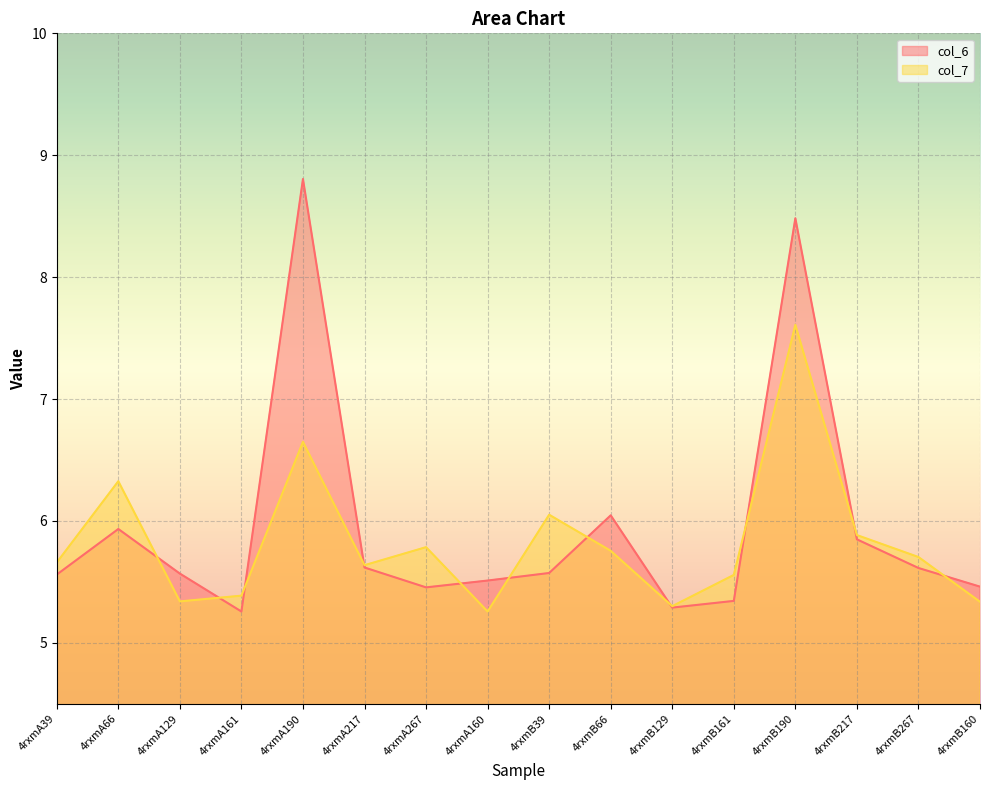

Between which two adjacent categories do col_6 and col_7 first intersect?

4rxmA66 and 4rxmA129